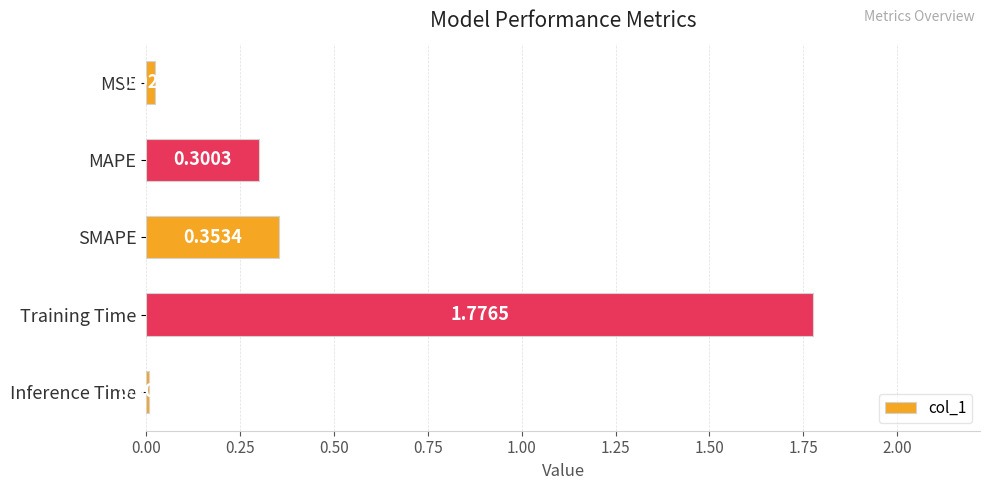

What is the change in value from MAPE to SMAPE?

+0.1